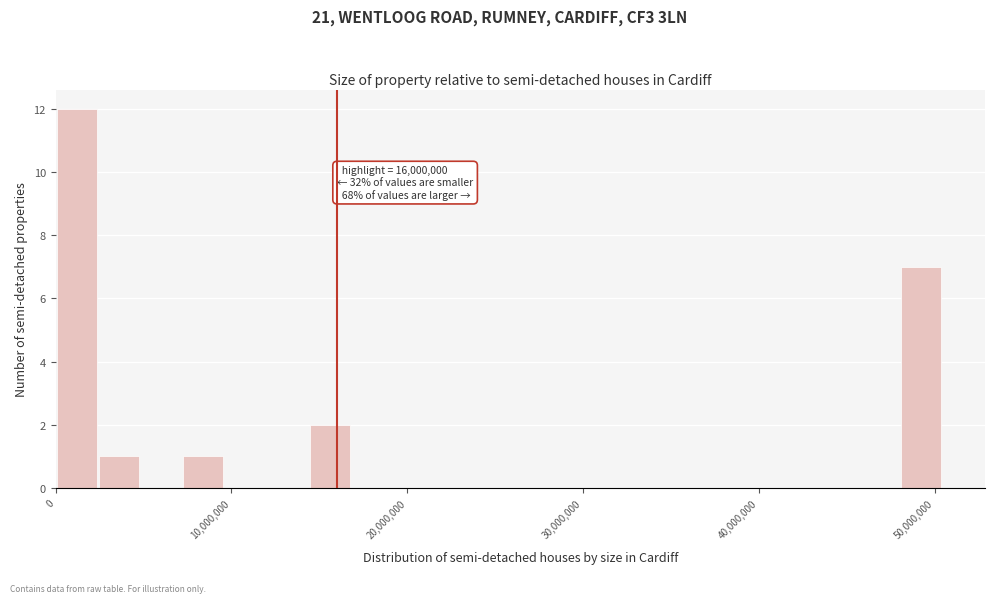

Around what value on the x-axis is the tallest bar? Give the approximate position of its centre, as read against the axis.

1000000